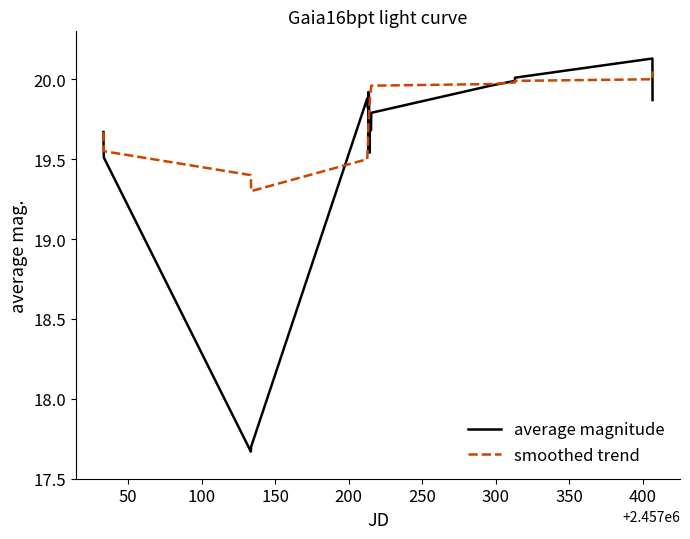

Which series has the largest total across all categories?

smoothed trend